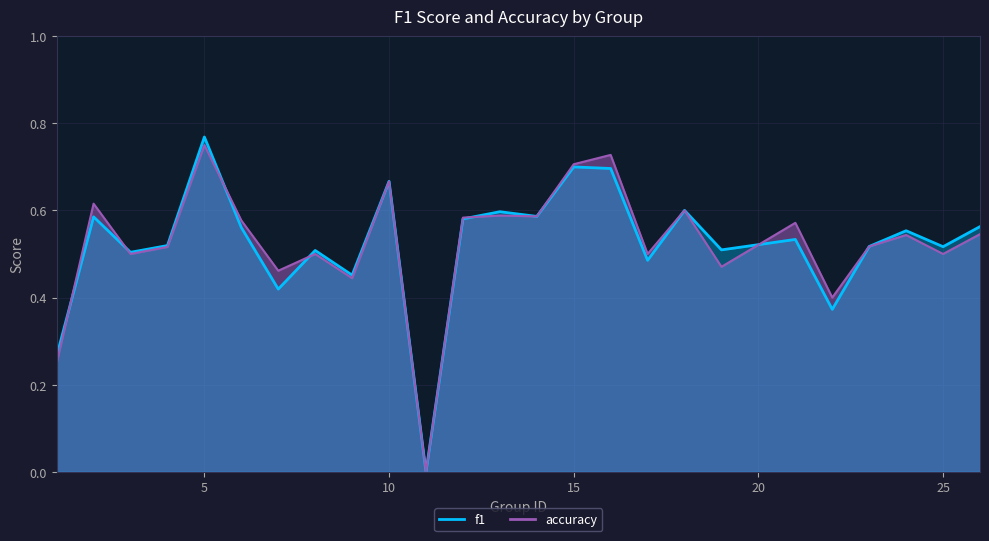

What is the difference between the second highest and second lowest values in the f1 series?

0.4